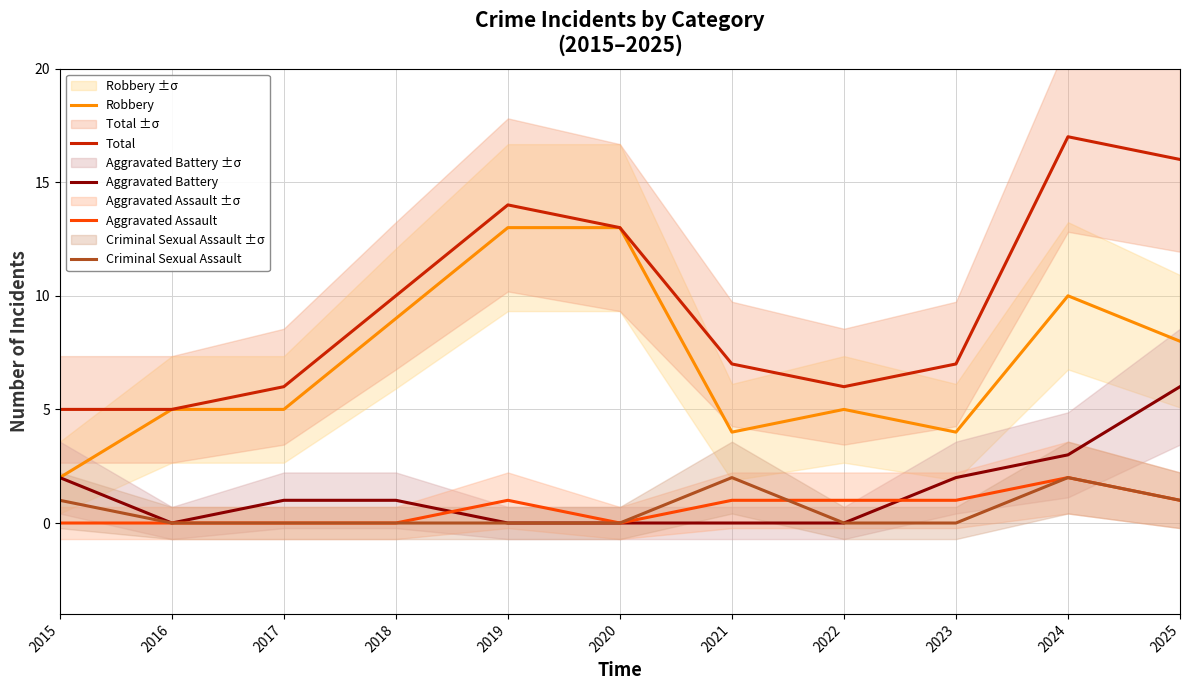

Reading left to right, transcribe all the data shown in this chart.

Robbery: 2	5	5	9	13	13	4	5	4	10	8
Total: 5	5	6	10	14	13	7	6	7	17	16
Aggravated Battery: 2	0	1	1	0	0	0	0	2	3	6
Aggravated Assault: 0	0	0	0	1	0	1	1	1	2	1
Criminal Sexual Assault: 1	0	0	0	0	0	2	0	0	2	1